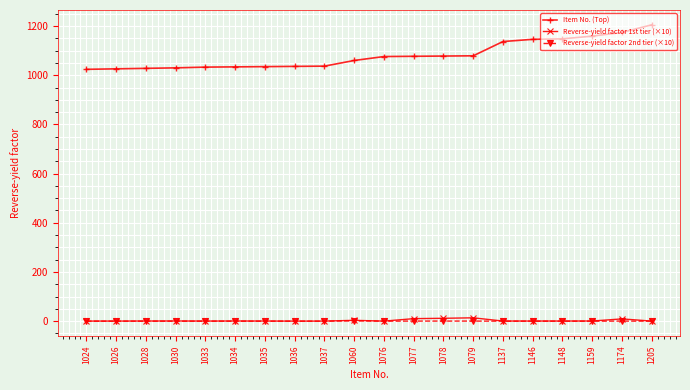

How many series are shown in this chart?

3